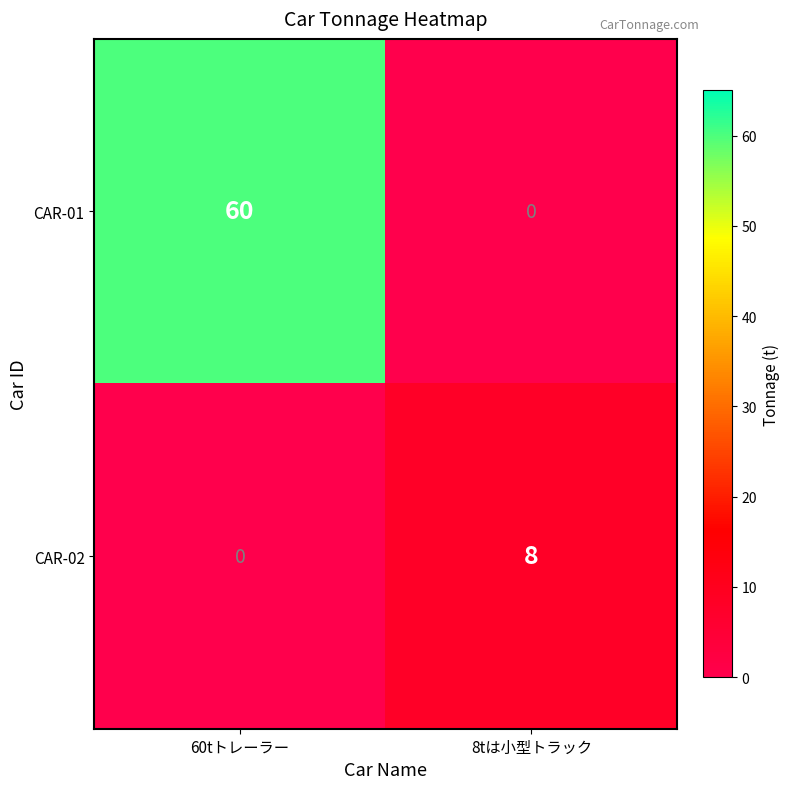

True or false: CAR-02 has a value of 8 at 8tは小型トラック.

True